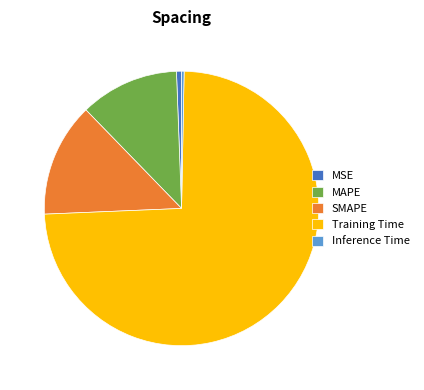

Is the sum of MAPE and SMAPE greater than half?

No